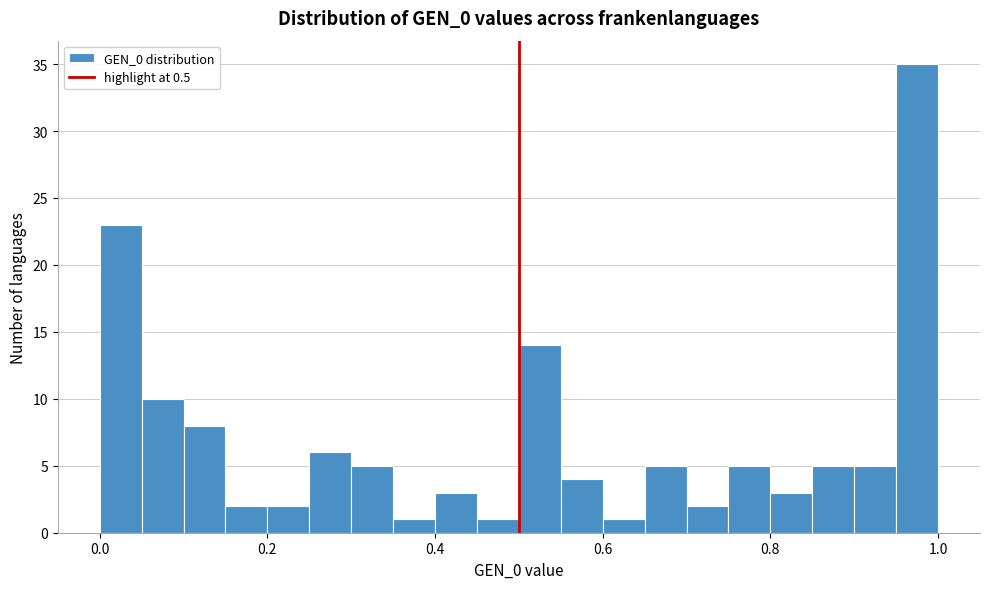

Read against the x-axis, roughly where is the centre of the tallest bar?

0.98